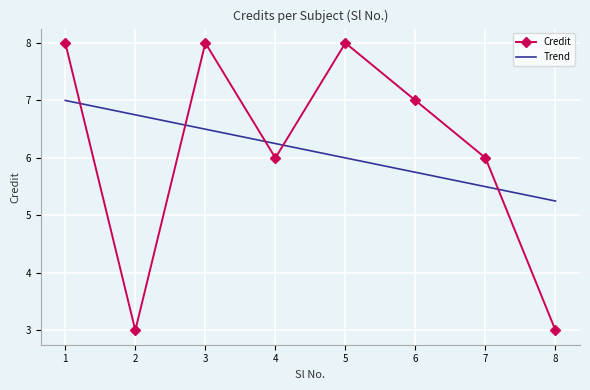

At which category is the sum across all series the highest?

1